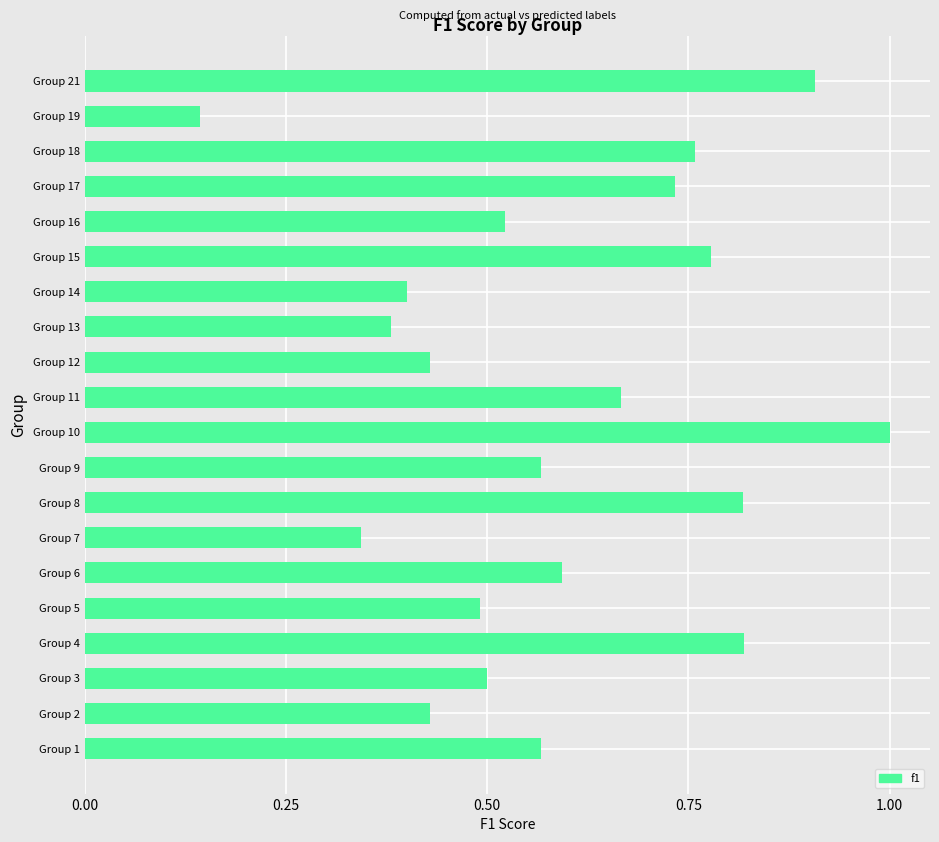

Between Group 8 and Group 6, which is larger?

Group 8